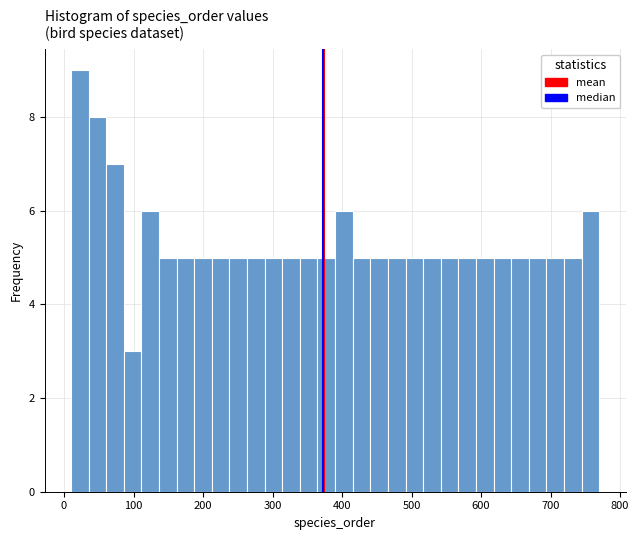

Read against the x-axis, roughly where is the centre of the tallest bar?

20